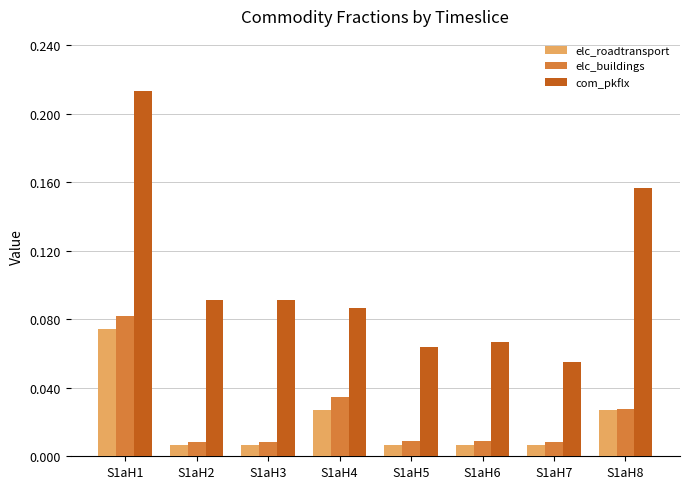

Which series has the widest spread of values?

com_pkflx